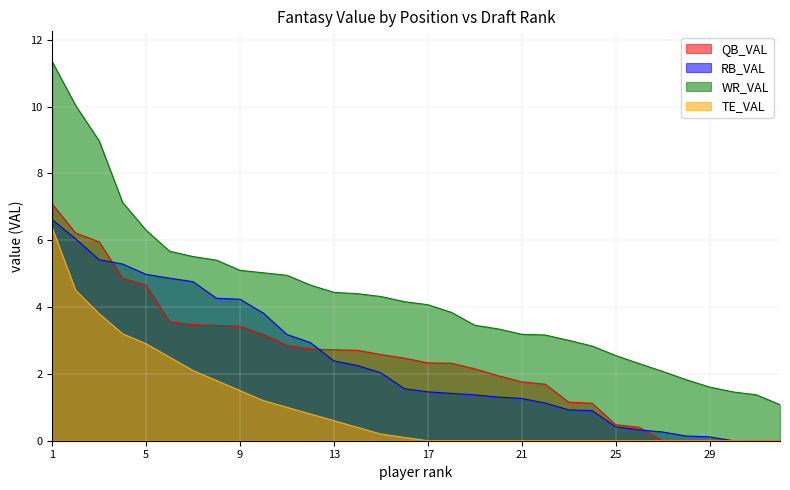

How many lines are shown in the chart?

4